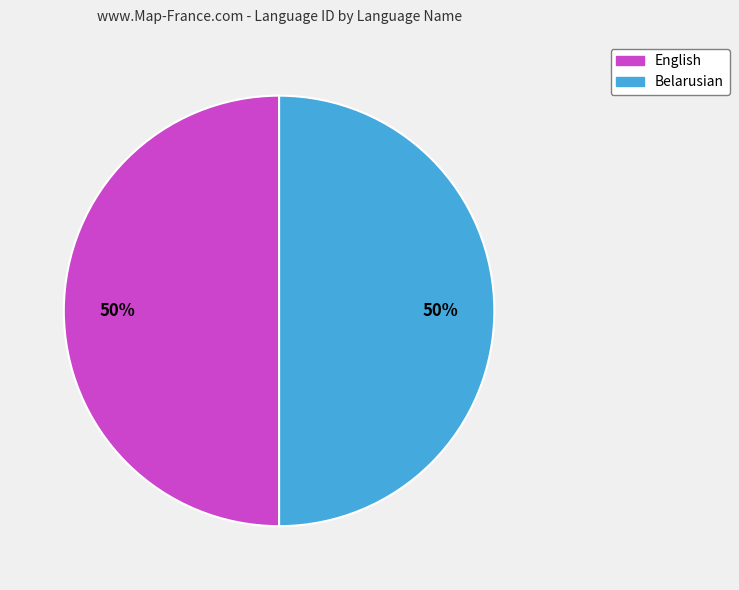

What is the ratio of the value at English to the value at Belarusian?

1.0